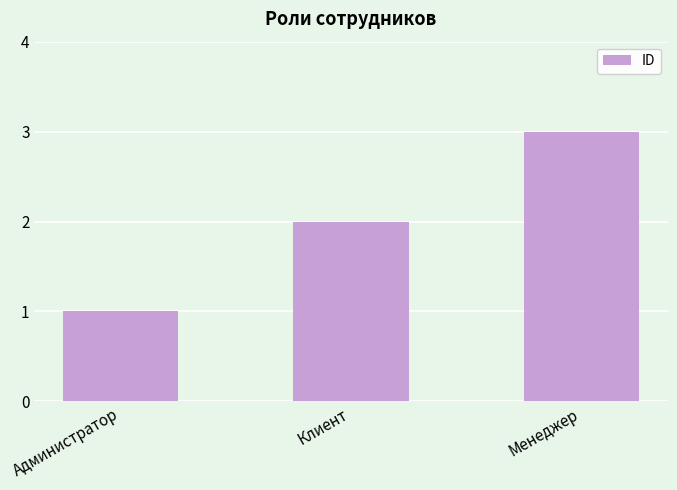

The value at Администратор is 2. True or false?

False